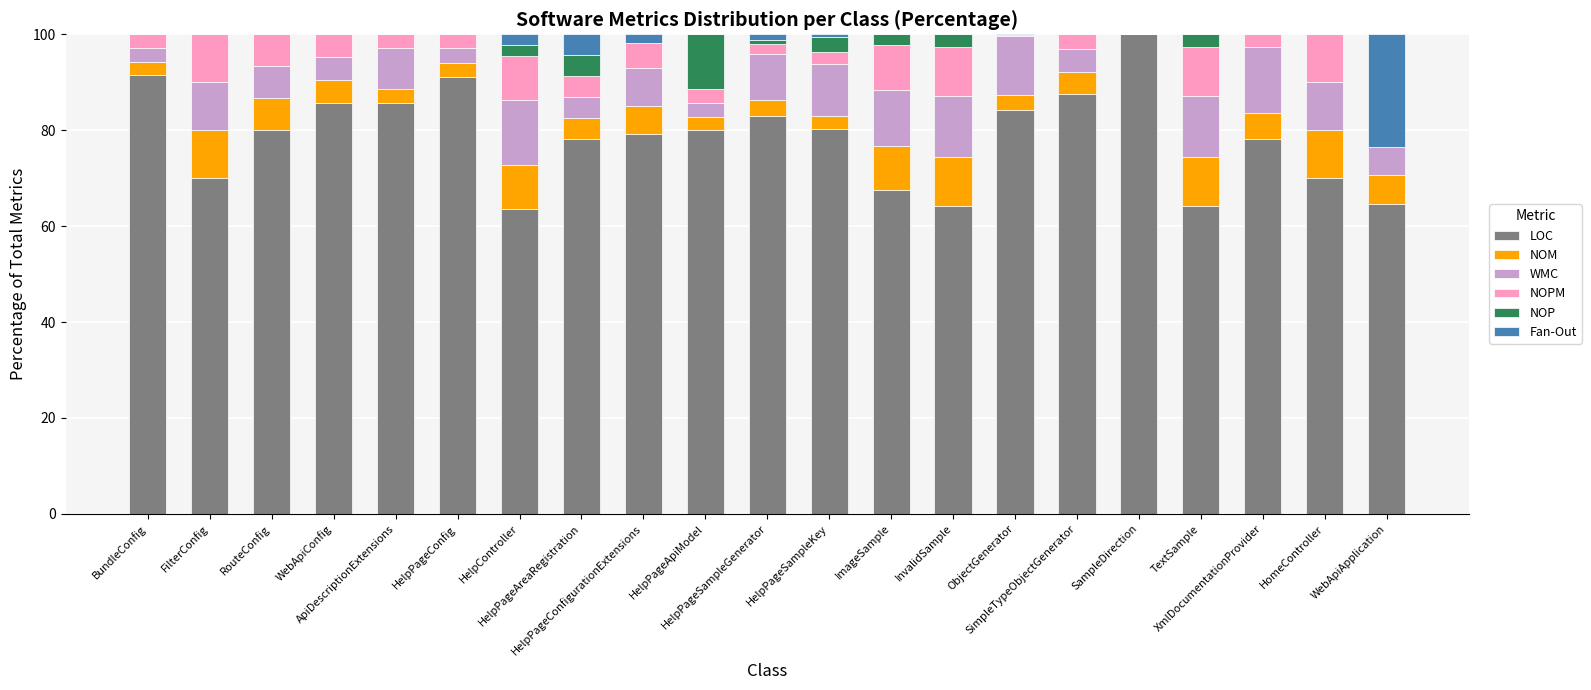

What is the highest value of the LOC series?

100.0